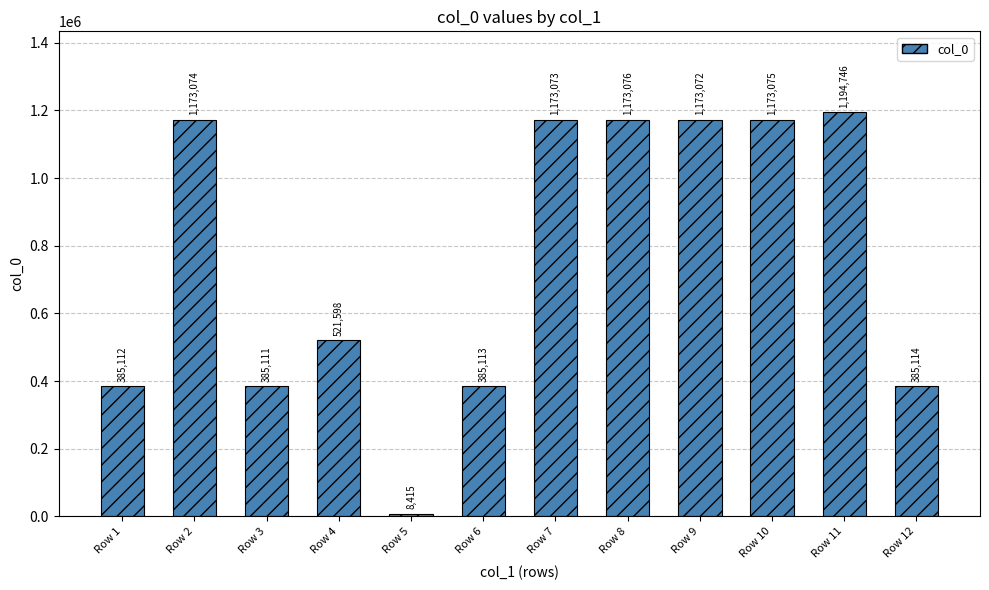

What is the maximum value shown in the chart?

1194746